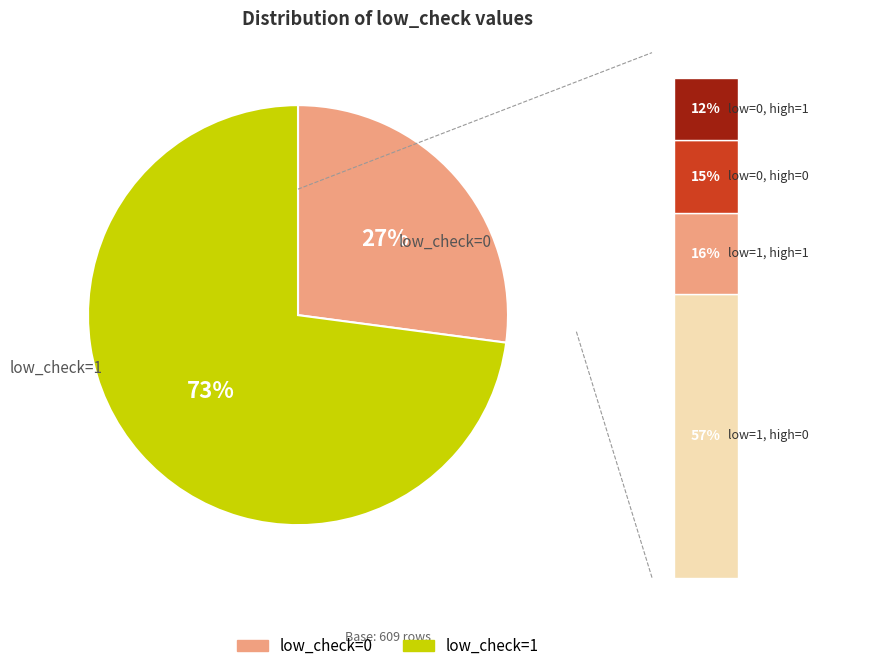

Which category has the biggest portion of the pie?

low_check=1 (high_check=0)